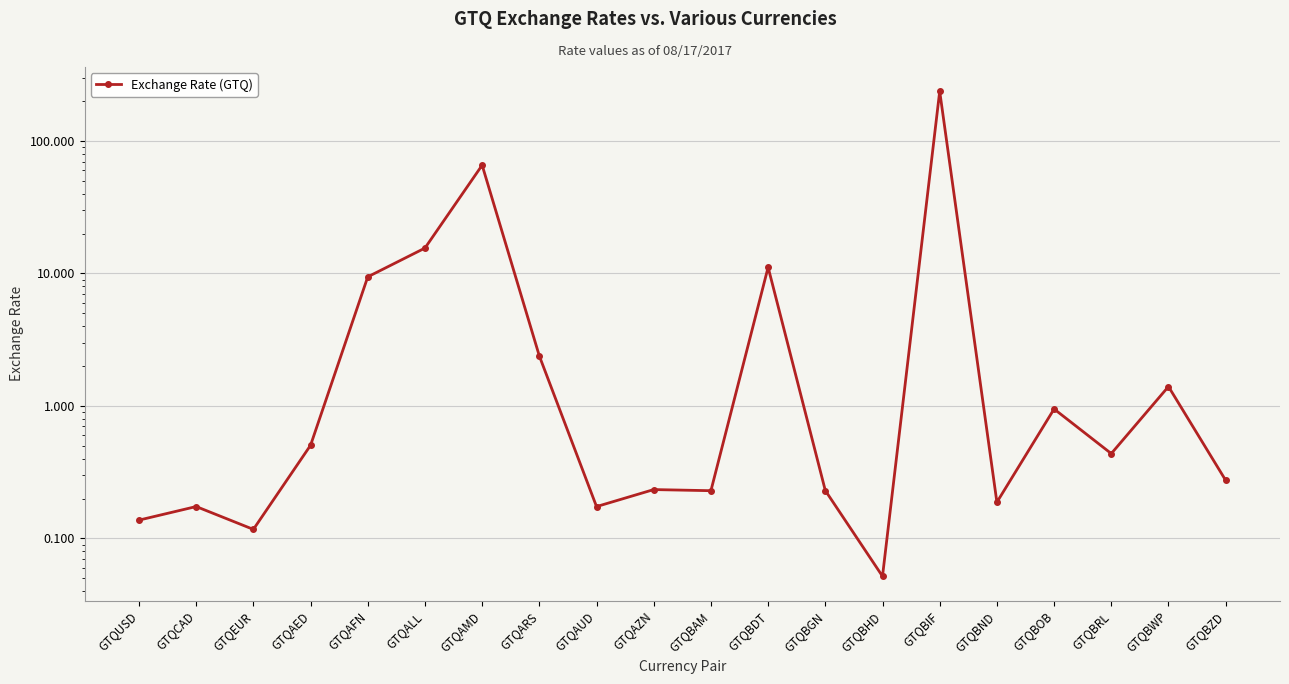

What position from the left is GTQBAM?

11